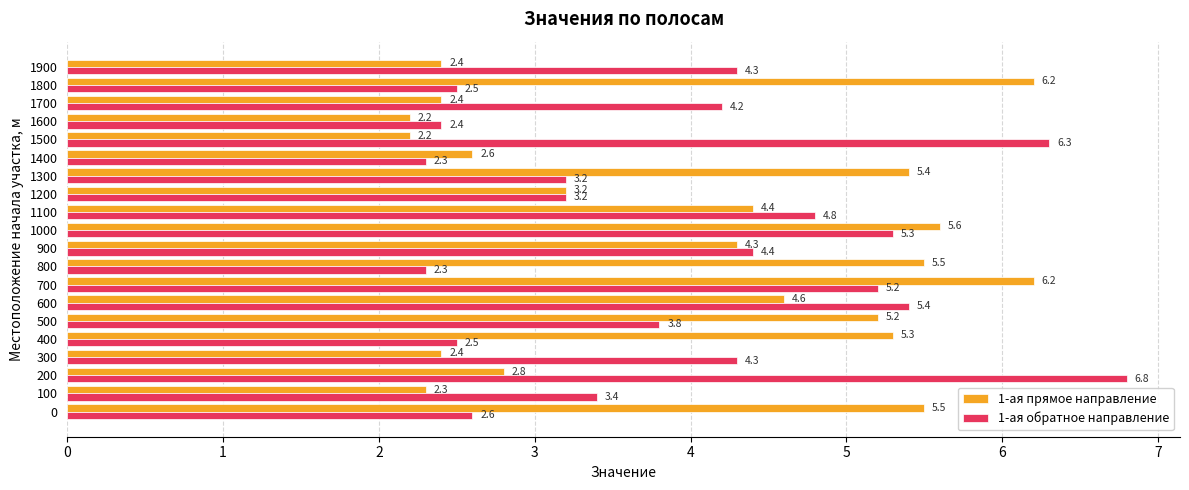

What is the minimum value shown in the chart?

2.2